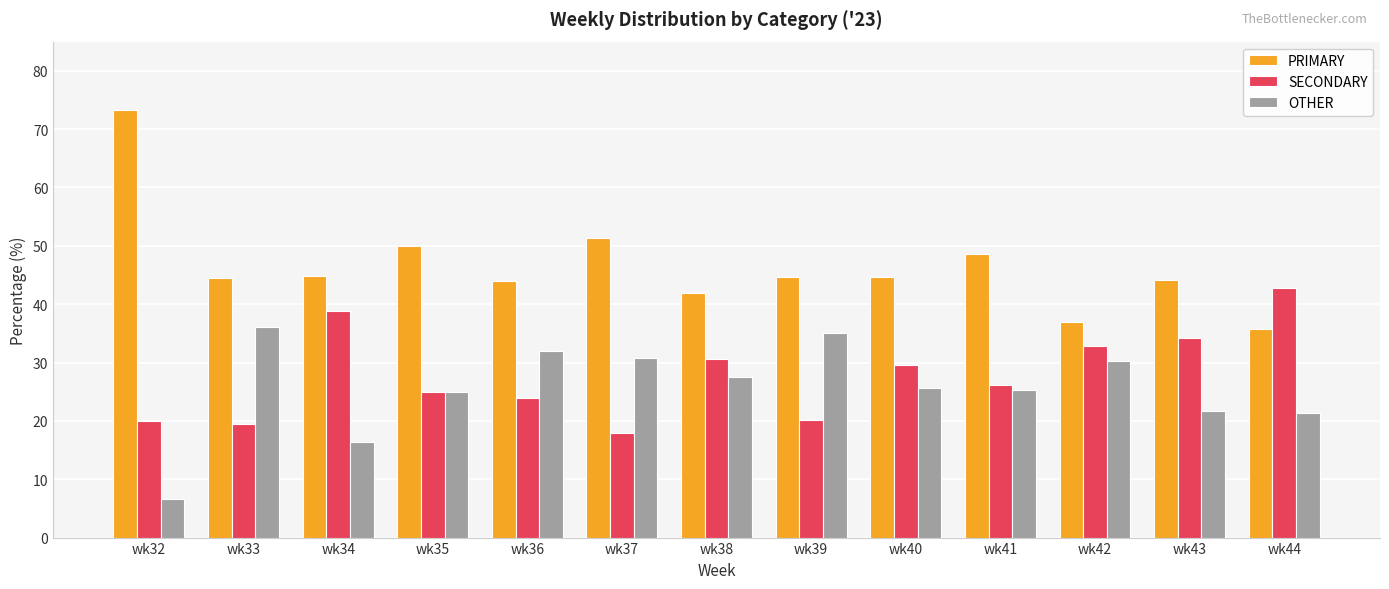

What is the difference between the SECONDARY values at wk34 and wk33?

19.3